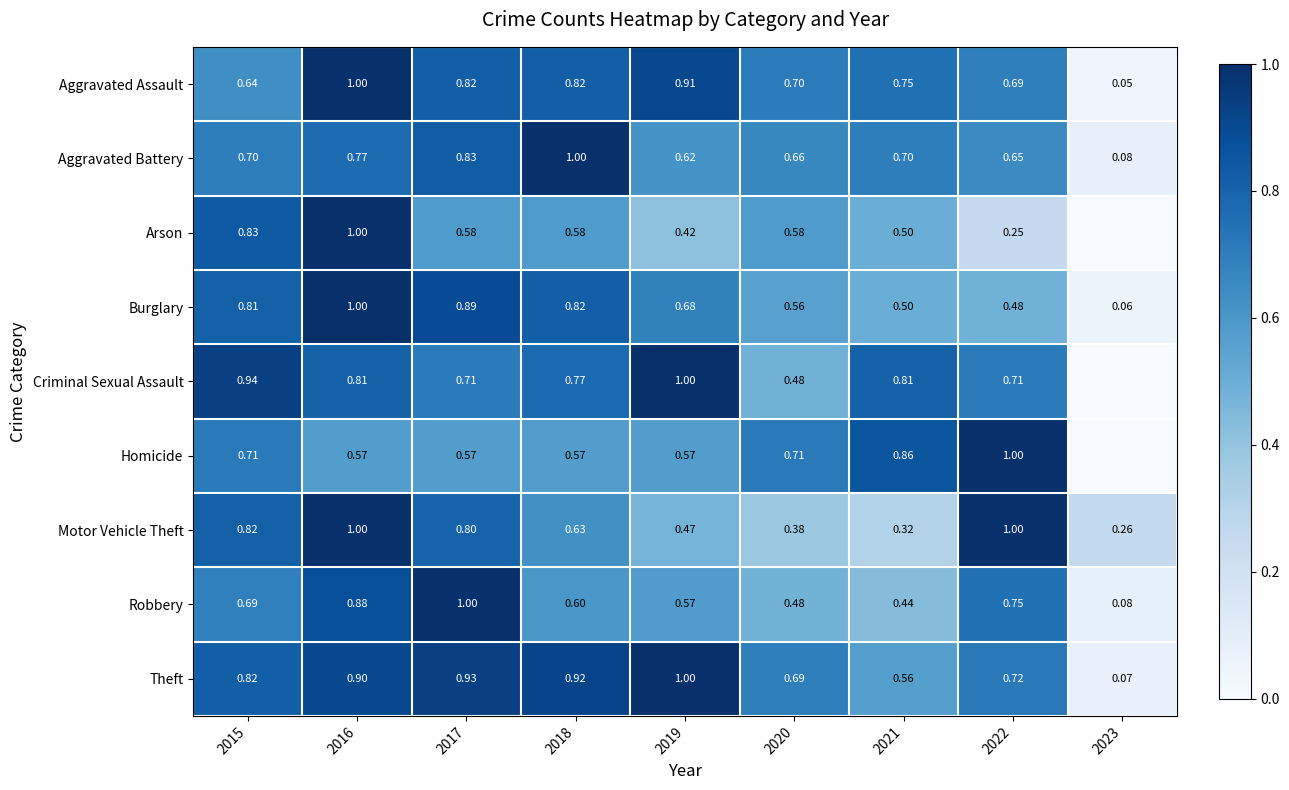

At how many categories does at least one series exceed 0?

9